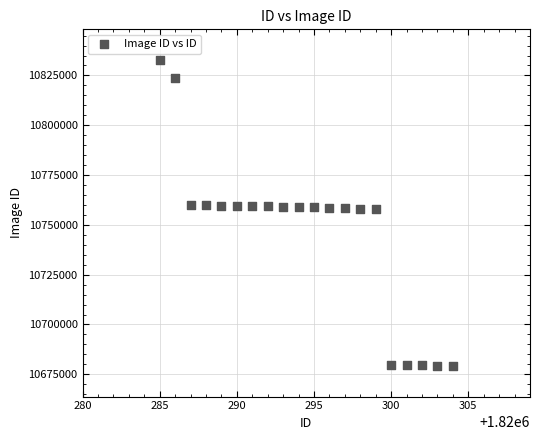

What is the range of X values (max minus min)?

19